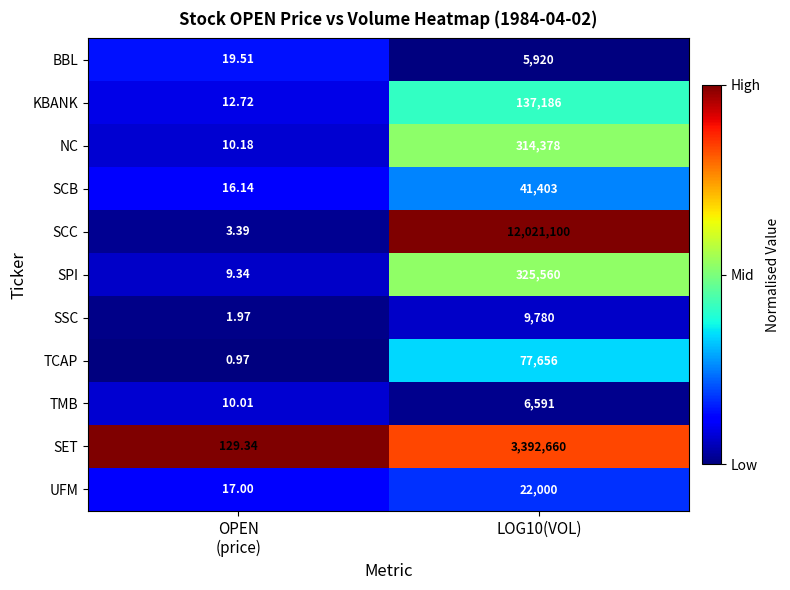

Is the value of SET at LOG10(VOL) greater than the value of NC at LOG10(VOL)?

Yes